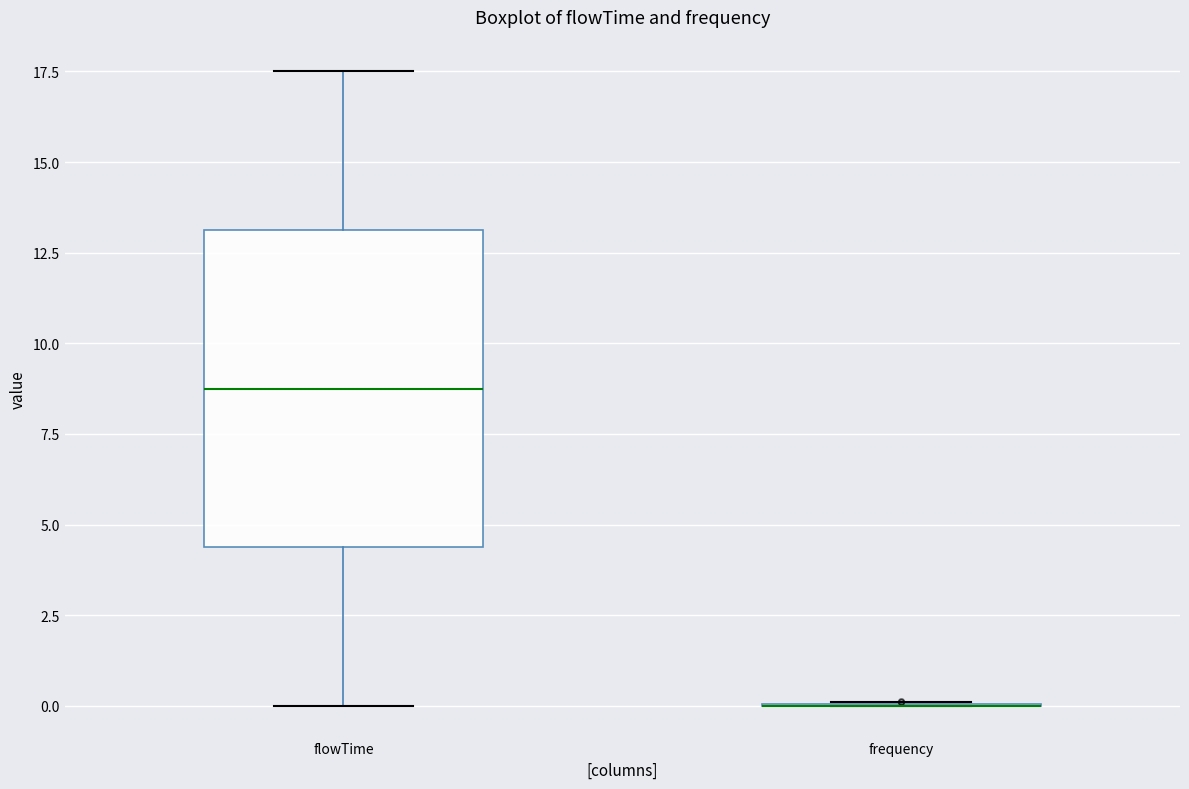

Where does the upper whisker of the box for flowTime end on the y-axis? The values are not printed on the chart, so give them approximately, as read against the axis.

17.5